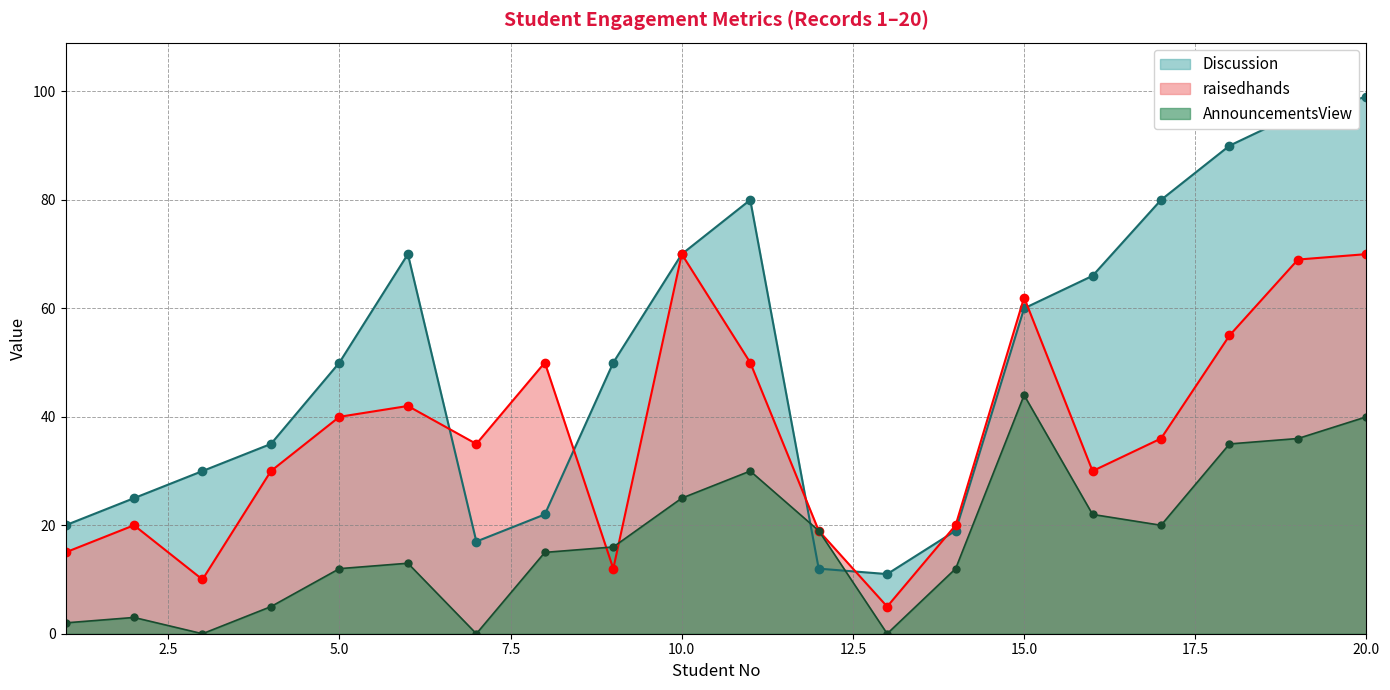

Where is raisedhands nearest to the value 37?

17